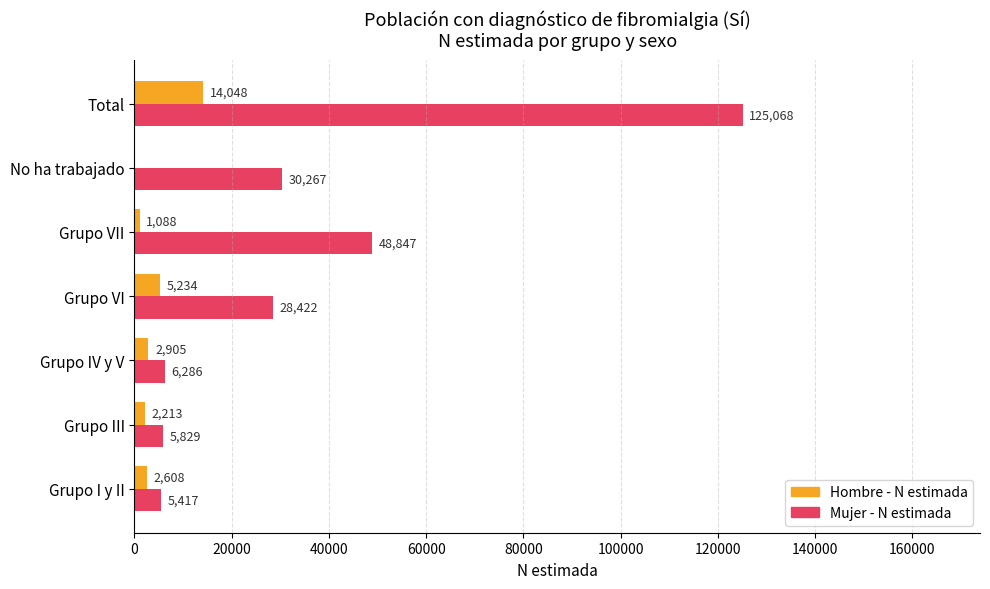

What are all the series names shown in the legend?

Hombre - N estimada, Mujer - N estimada